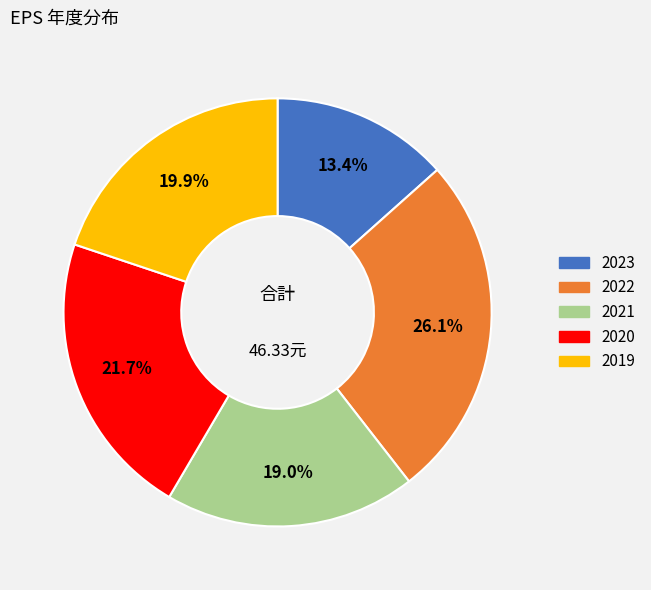

How many slices are in this pie chart?

5